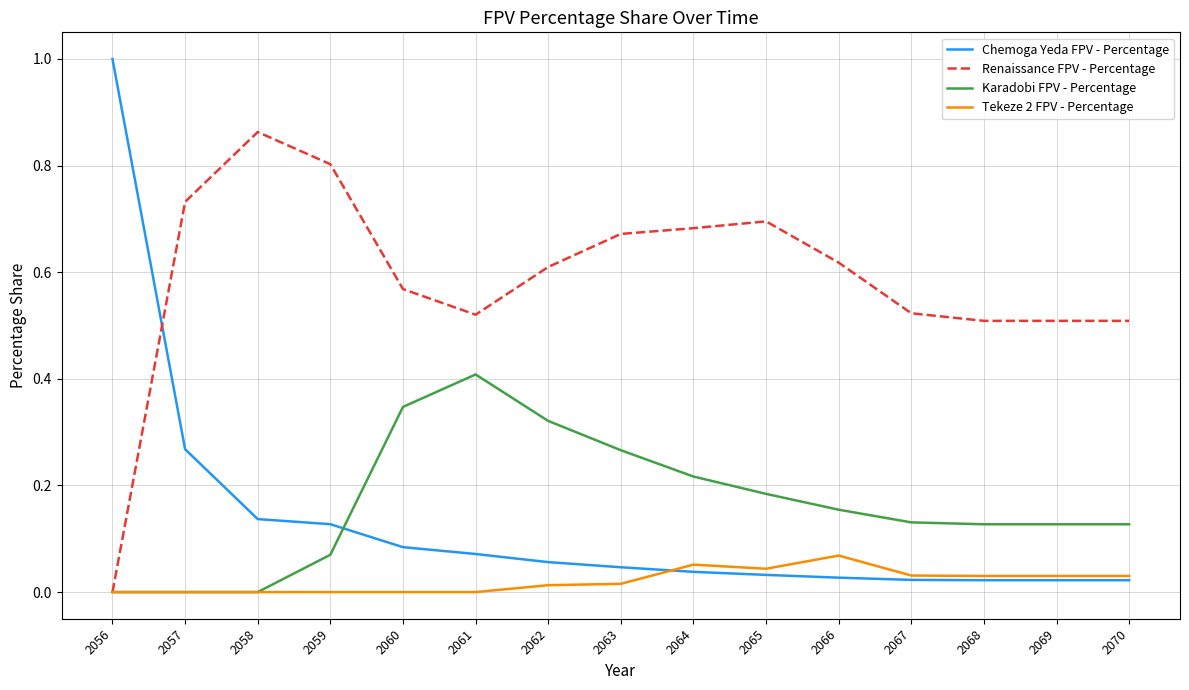

Which series ends up on top after the final intersection of Renaissance FPV - Percentage and Chemoga Yeda FPV - Percentage?

Renaissance FPV - Percentage